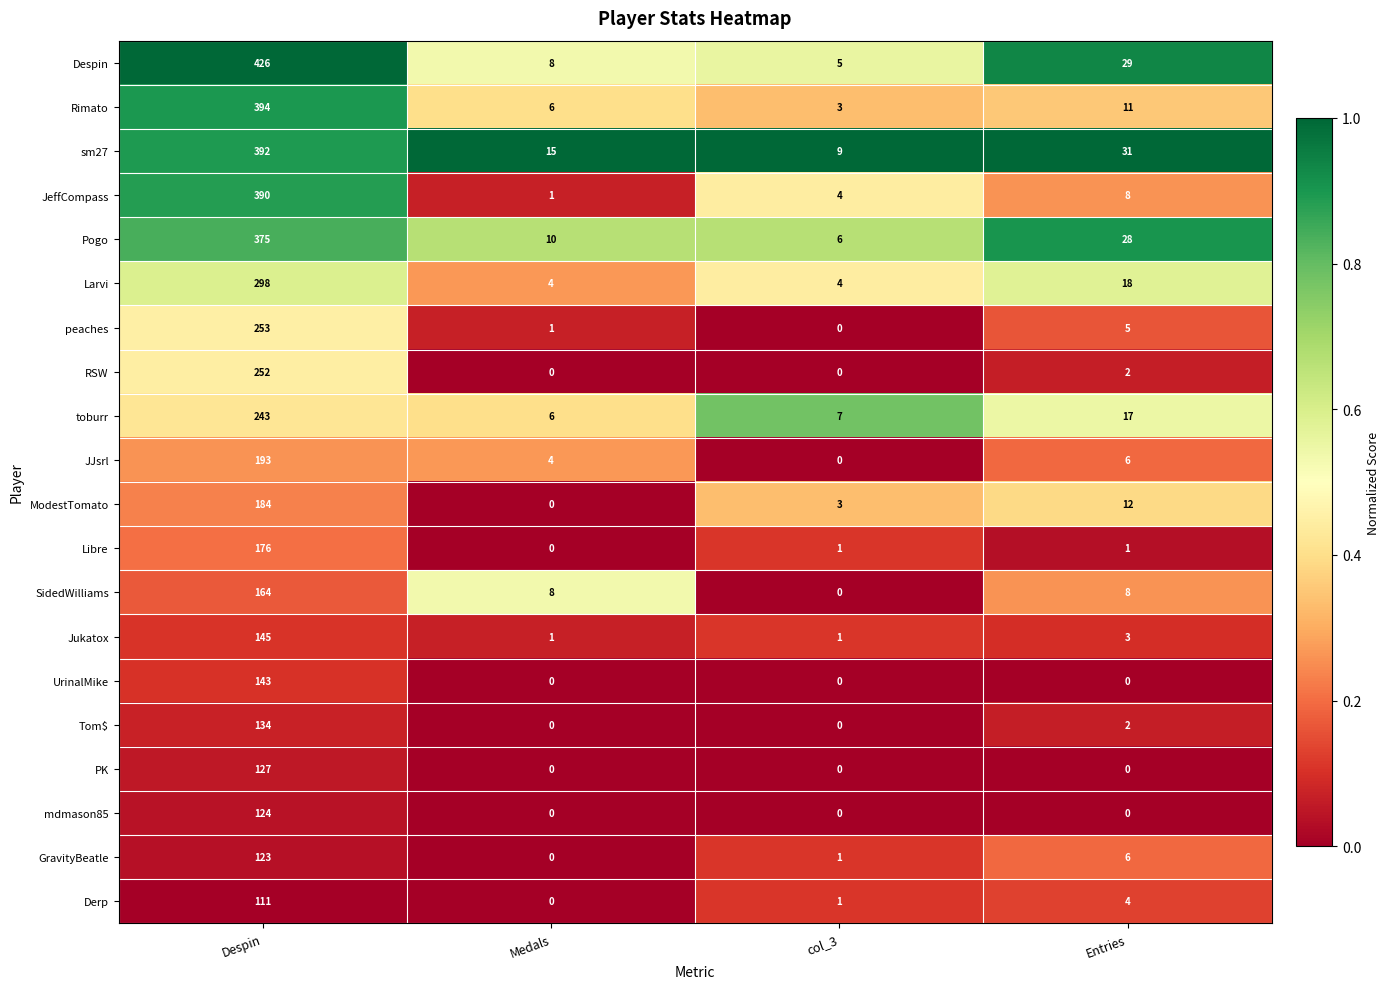

Which series has the largest total across all categories?

Despin